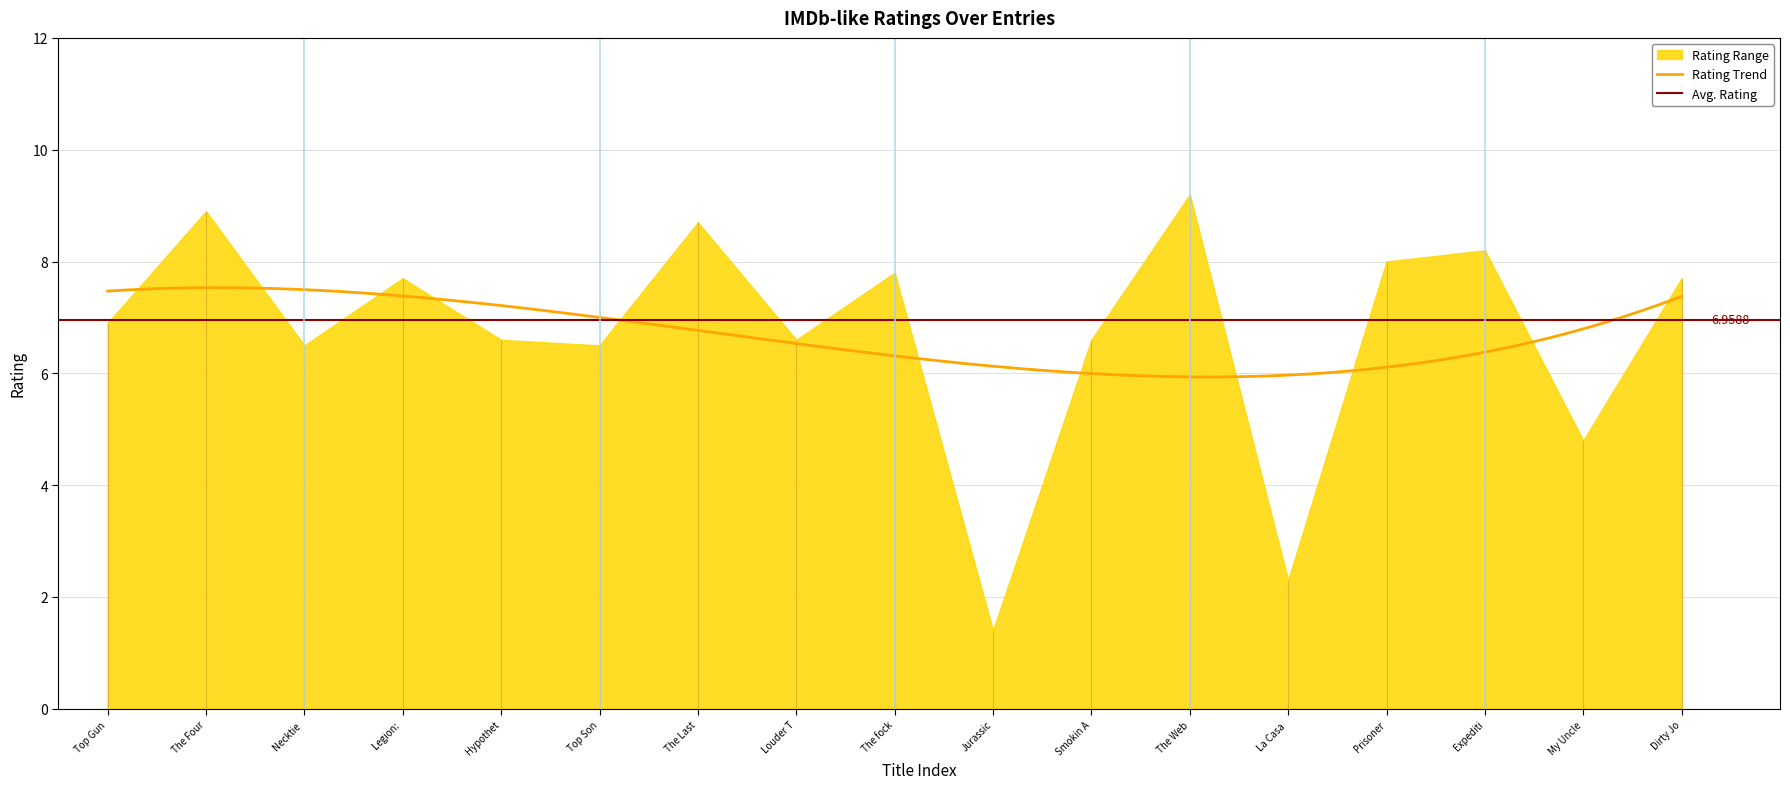

Where is the data nearest to the value 5?

My Uncle John